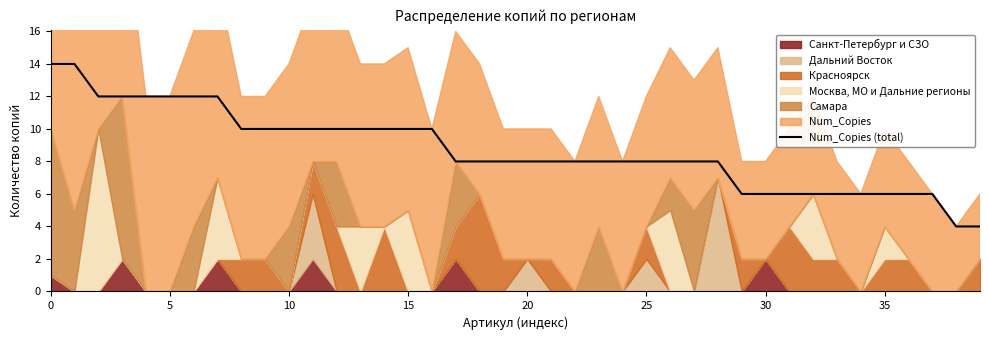

What is the difference between the maximum and minimum values?

10